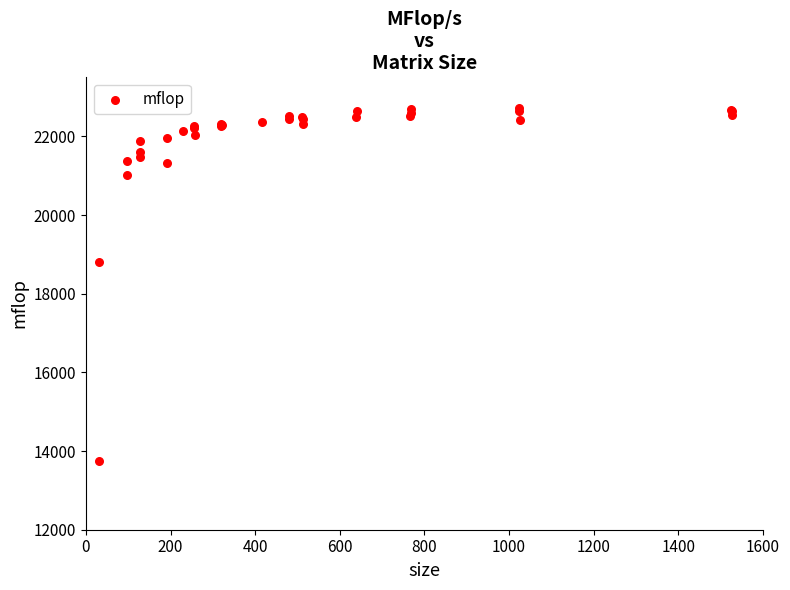

What Y value in the scatter plot is closest to 18237?

18793.6